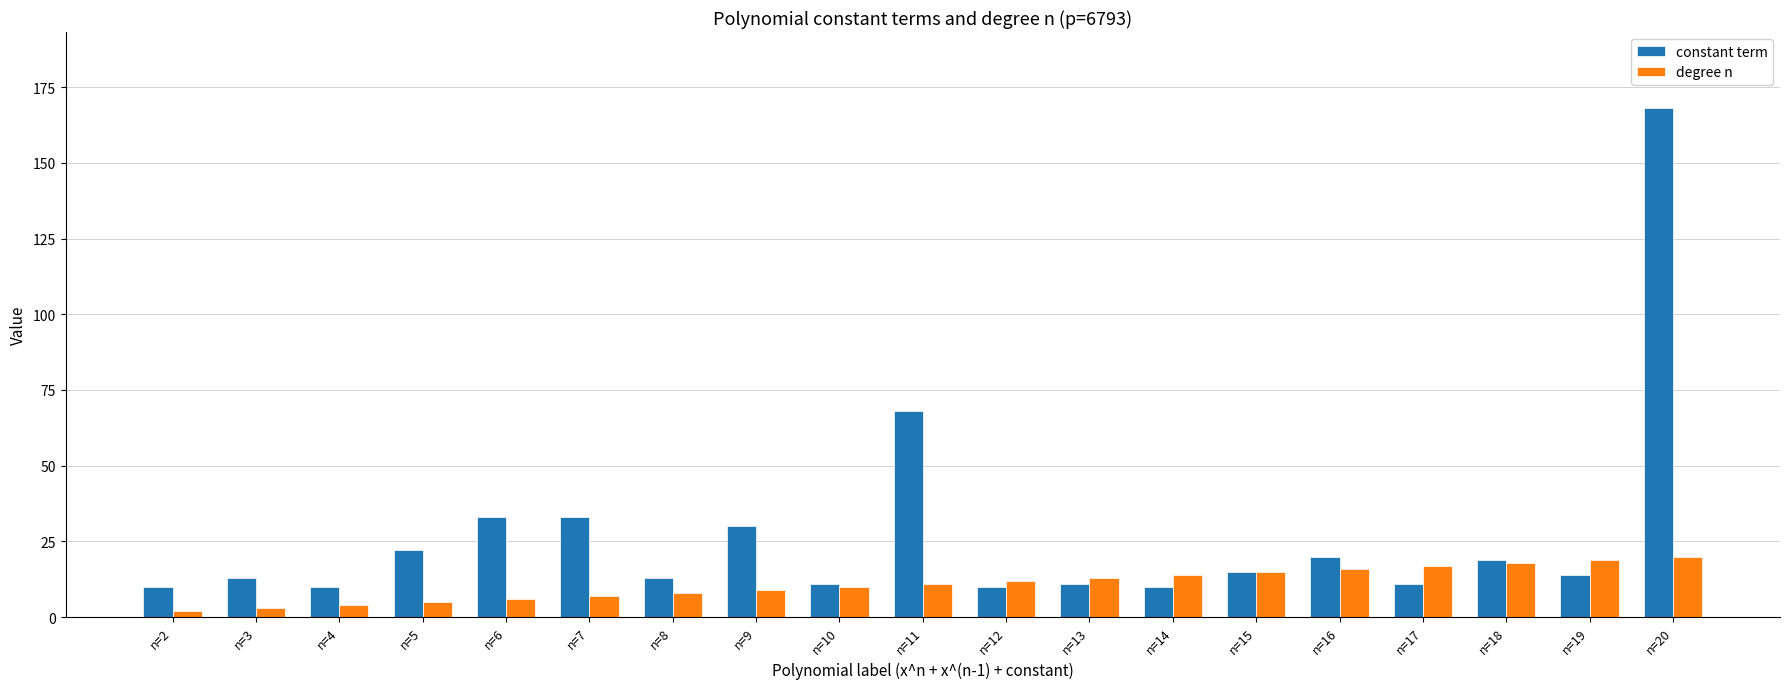

What is the difference between the highest and lowest values at n=6?

27